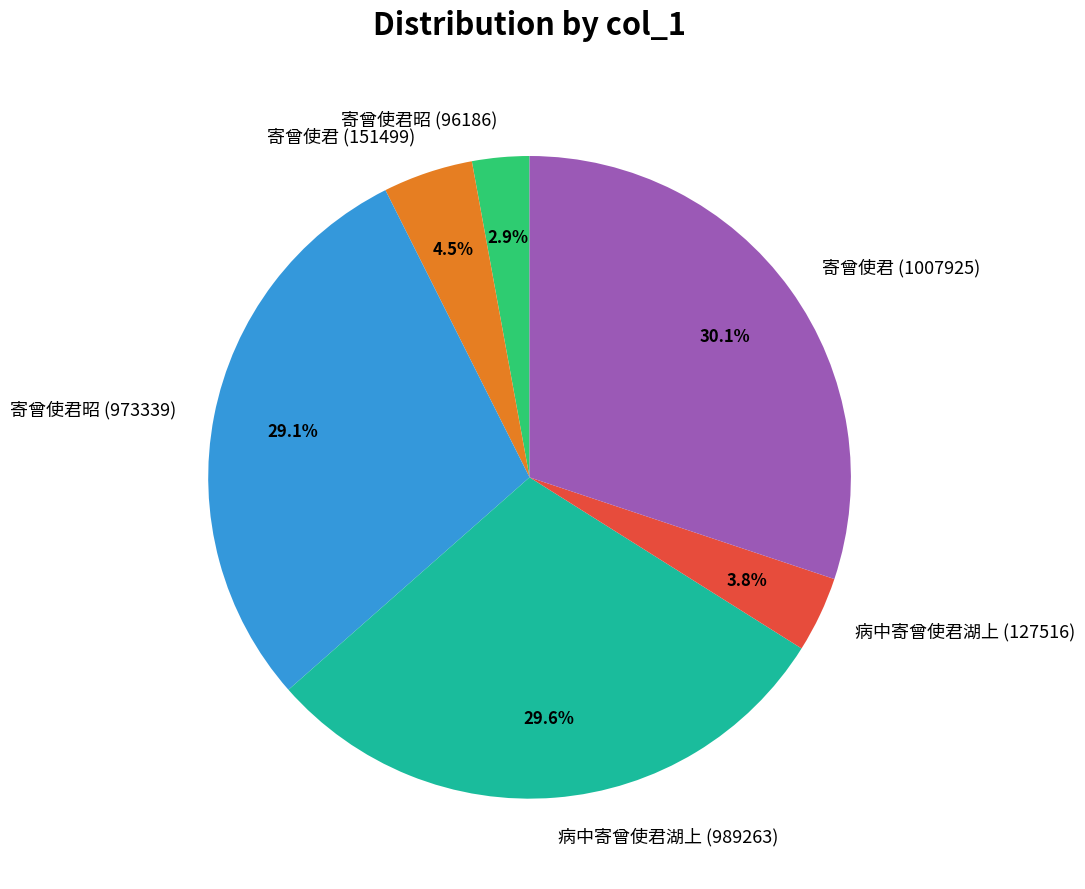

What is the largest slice in the pie chart?

寄曾使君 (1007925)